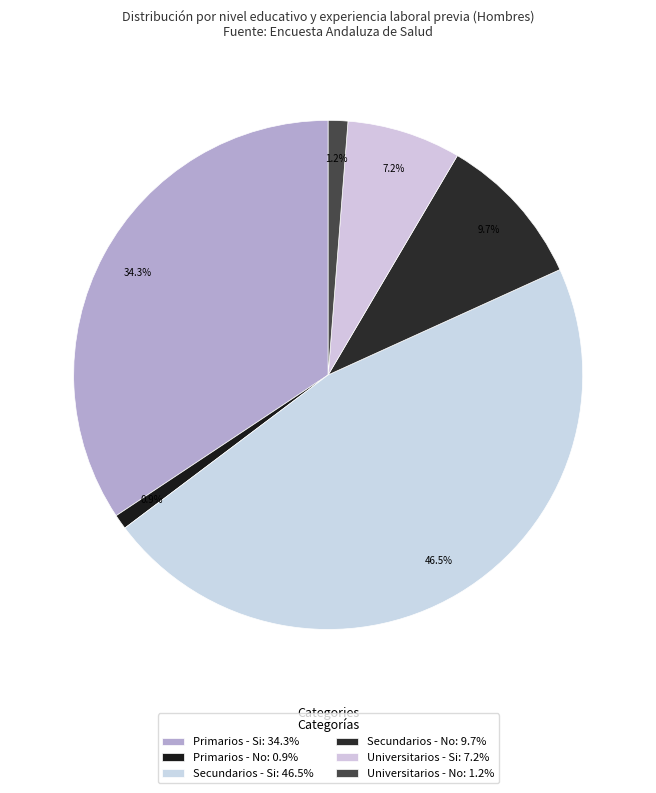

What percentage do Secundarios - Si and Primarios - No together represent?

47.5%